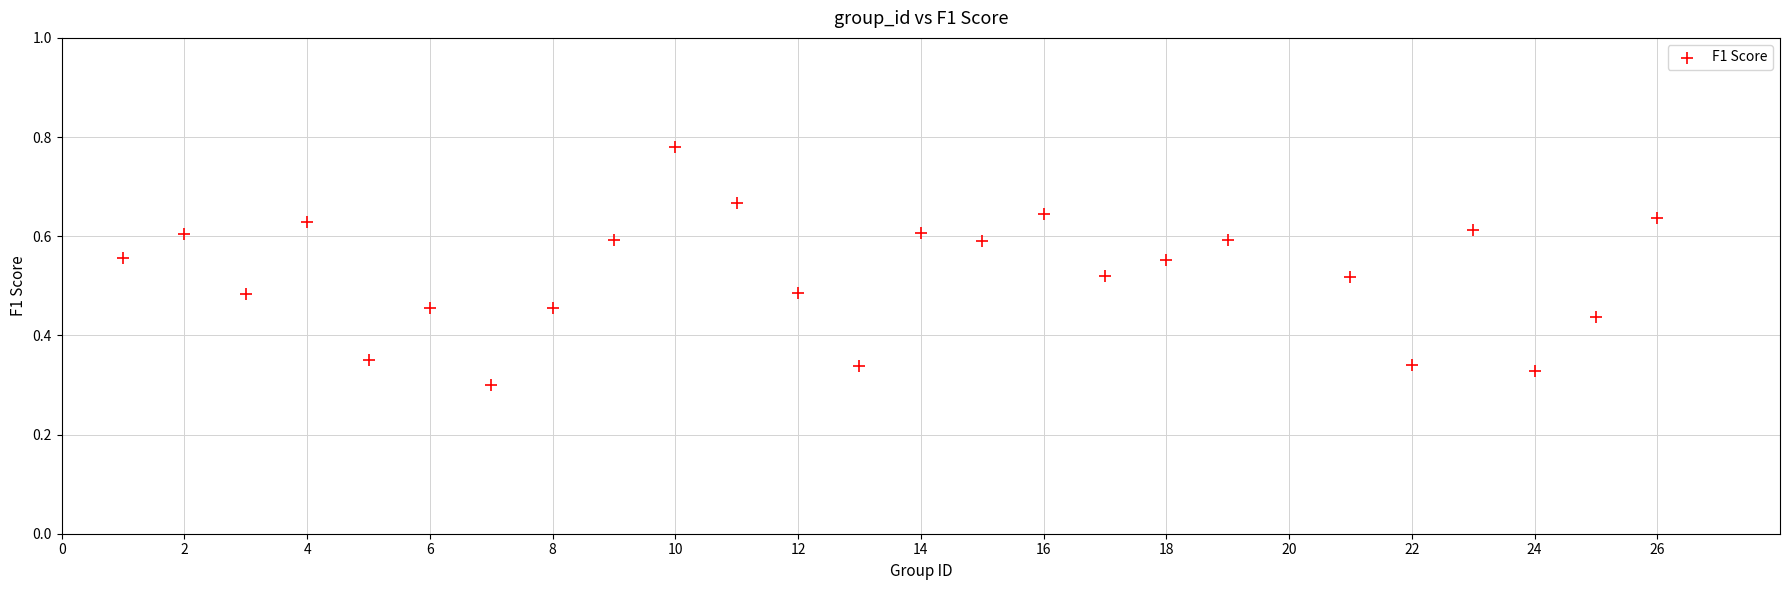

What is the range of X values (max minus min)?

25.0